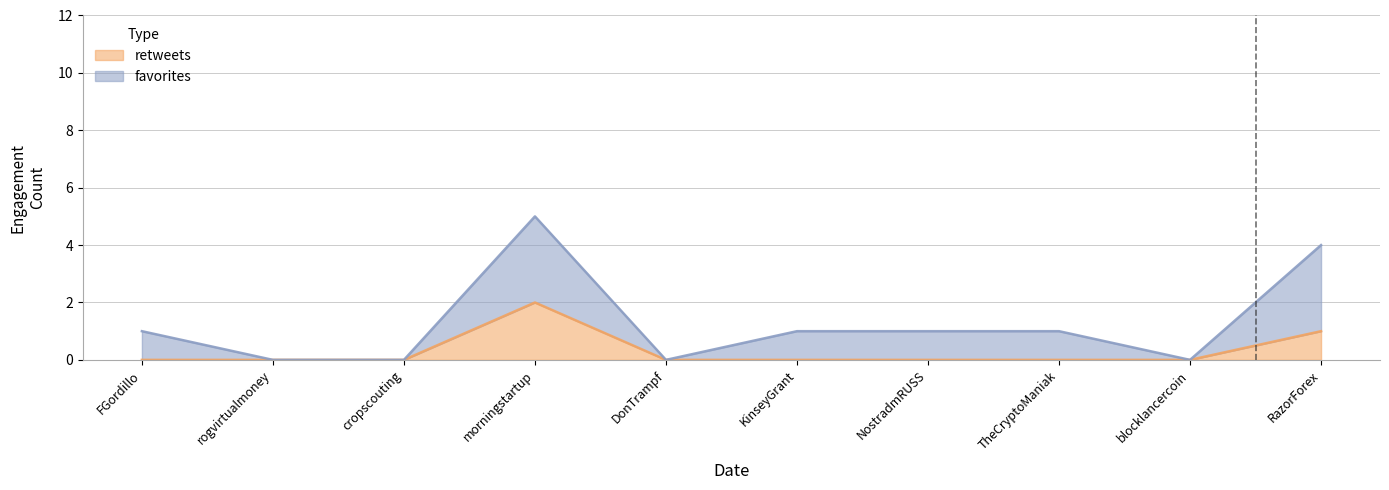

True or false: retweets and favorites cross at least once.

False